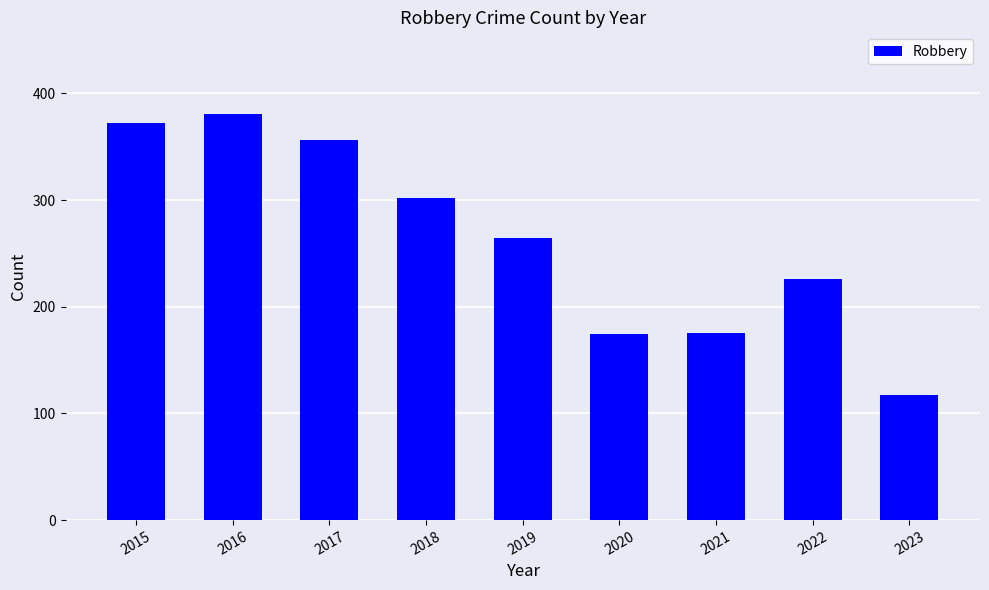

Between 2020 and 2016, which is larger?

2016